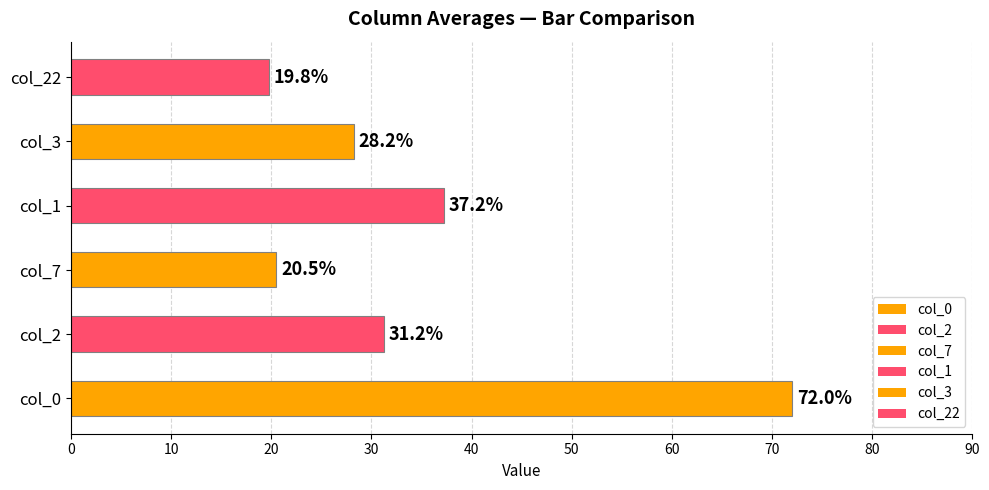

Are the bars horizontal?

Yes